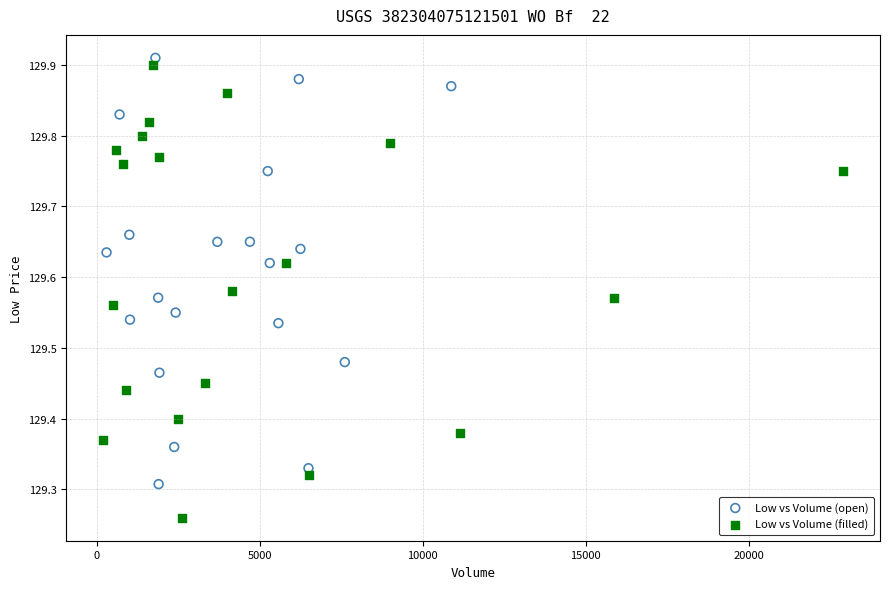

Which series reaches the minimum Y coordinate?

Low vs Volume (filled)